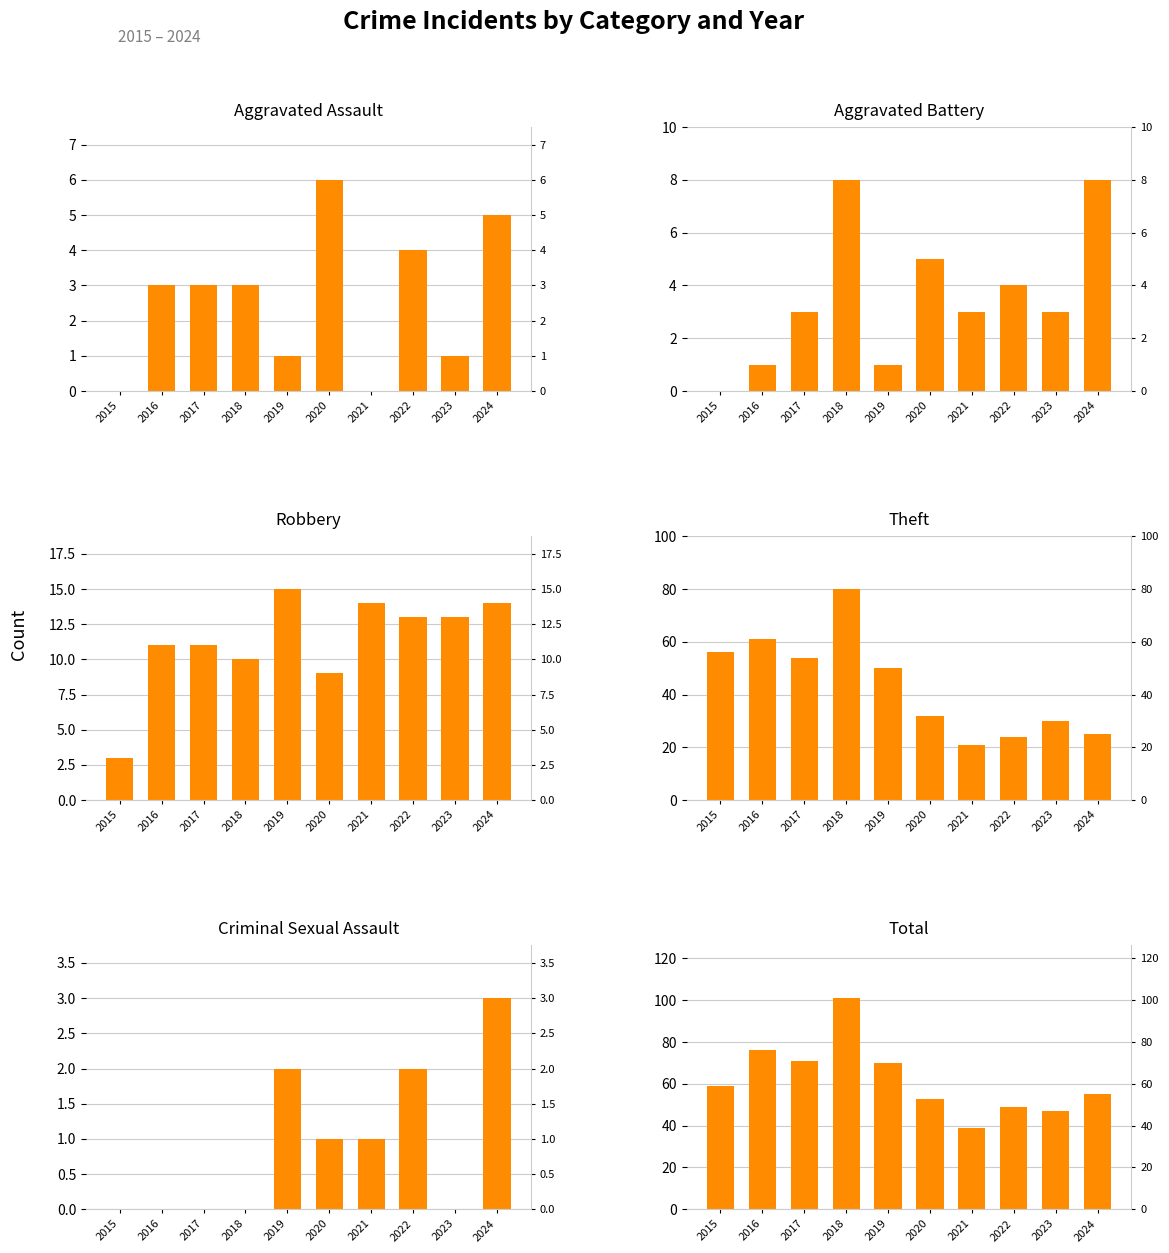

Rank the series at 2022 from lowest to highest value.

Criminal Sexual Assault, Aggravated Assault, Aggravated Battery, Robbery, Theft, Total